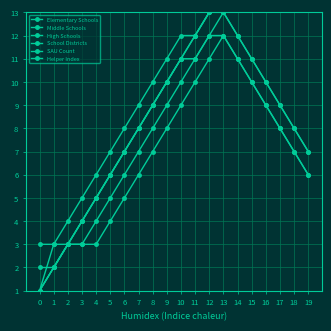

True or false: Middle Schools and High Schools intersect in this chart.

False